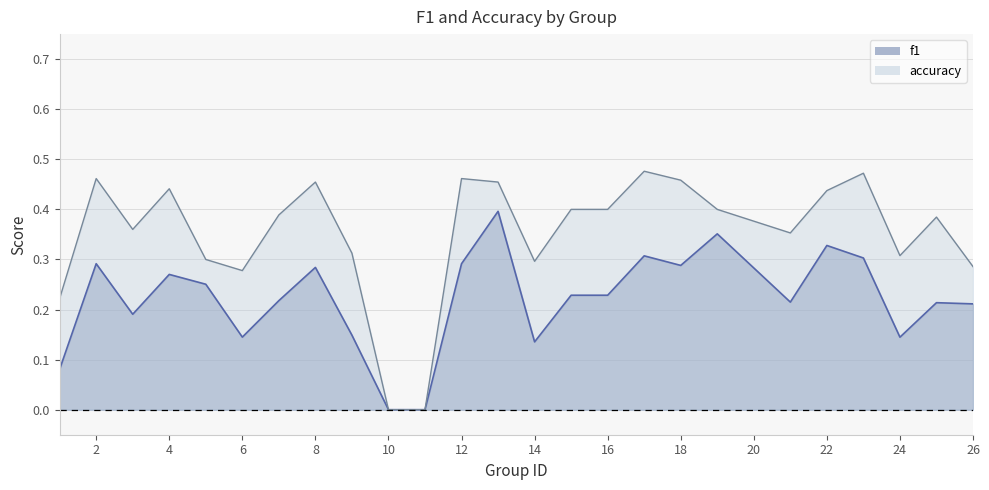

Rank the series at 16 from lowest to highest value.

f1, accuracy